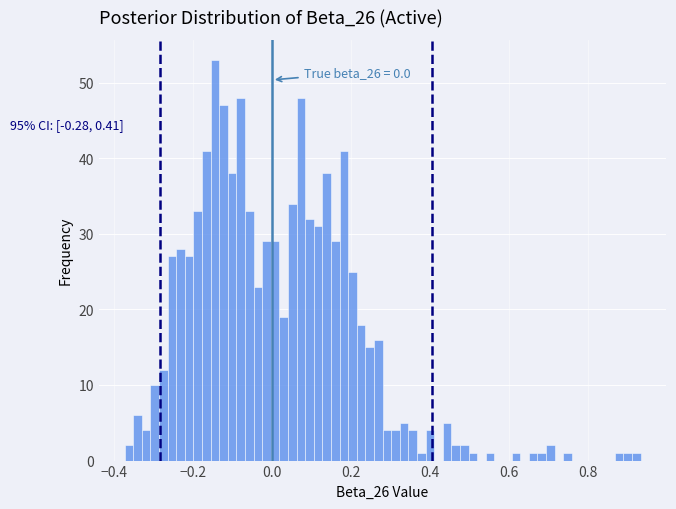

Around what value on the x-axis is the tallest bar? Give the approximate position of its centre, as read against the axis.

-0.14